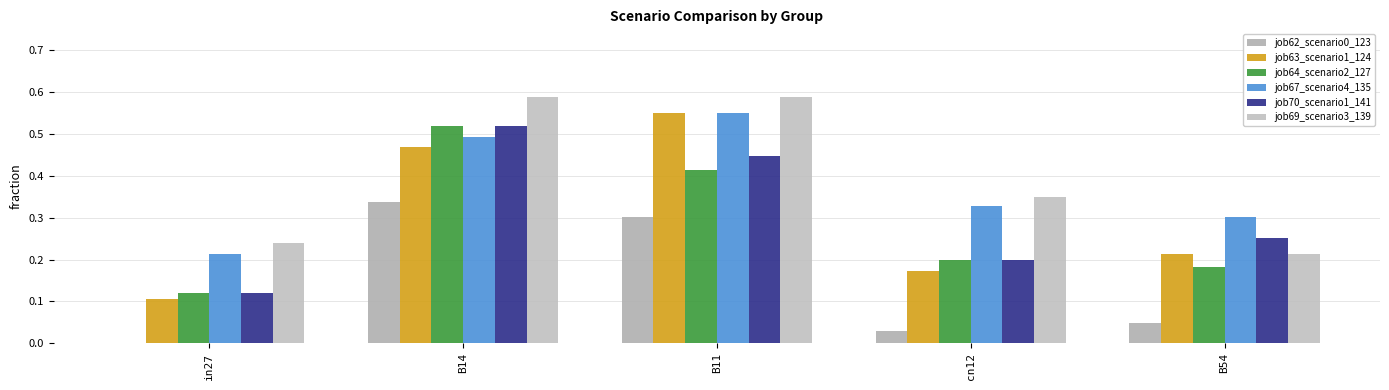

Which series has the largest total across all categories?

job69_scenario3_139